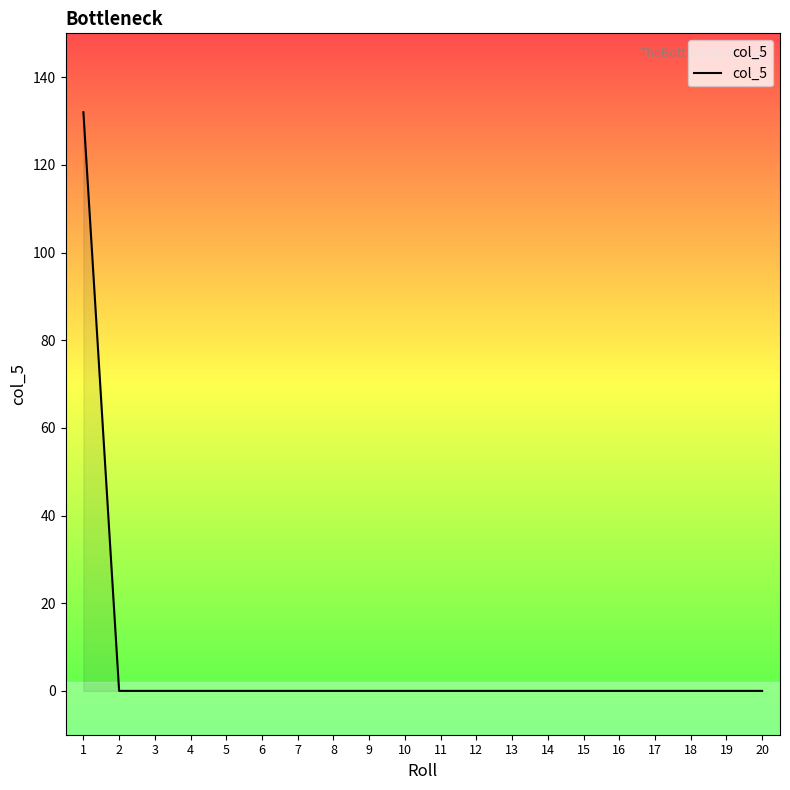

The chart shows a value of 0 at 14. True or false?

True